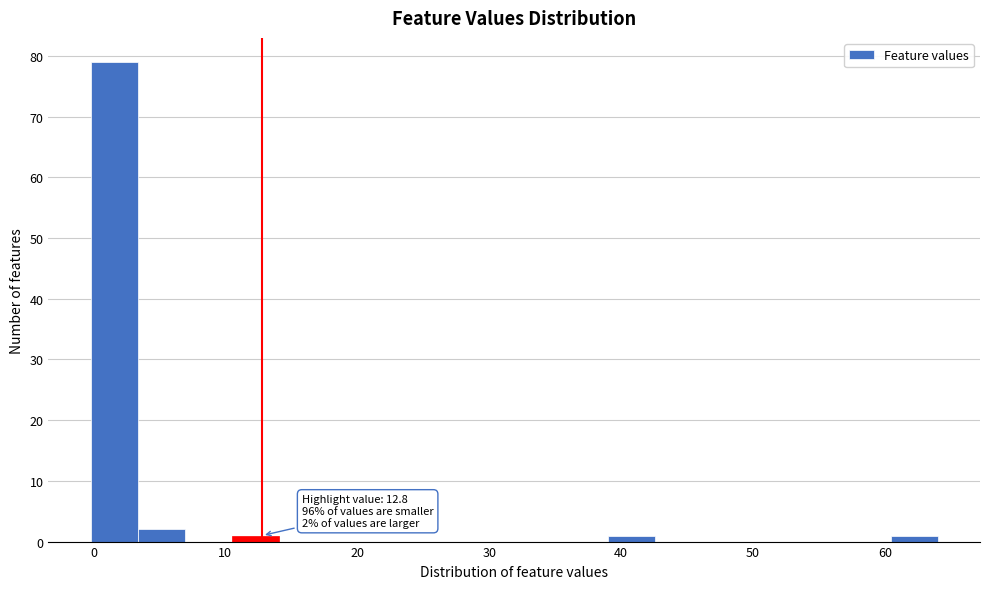

Around what value on the x-axis is the tallest bar? Give the approximate position of its centre, as read against the axis.

2